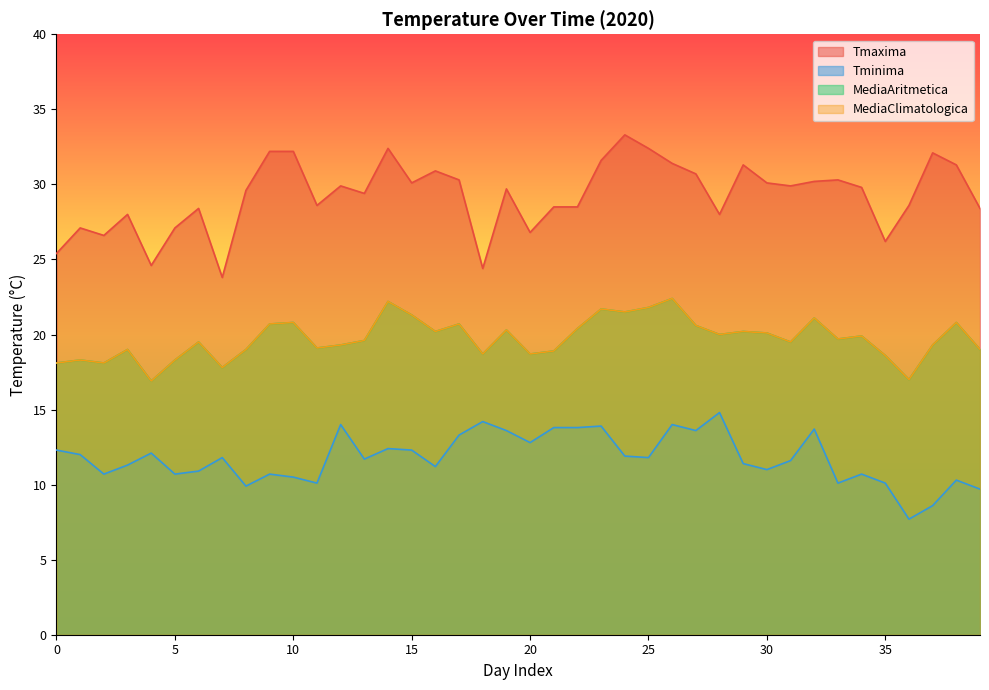

How many values in the MediaClimatologica series are below 19?

11